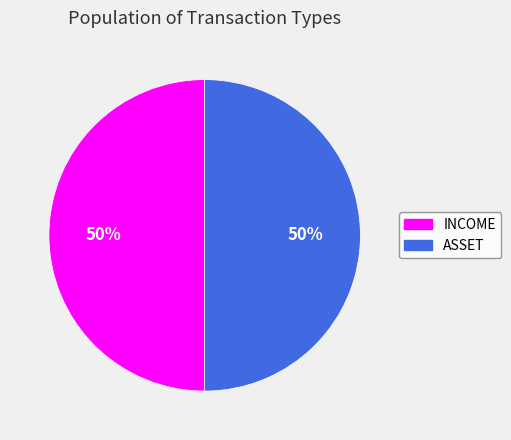

The ASSET slice represents 42% of the pie. True or false?

False